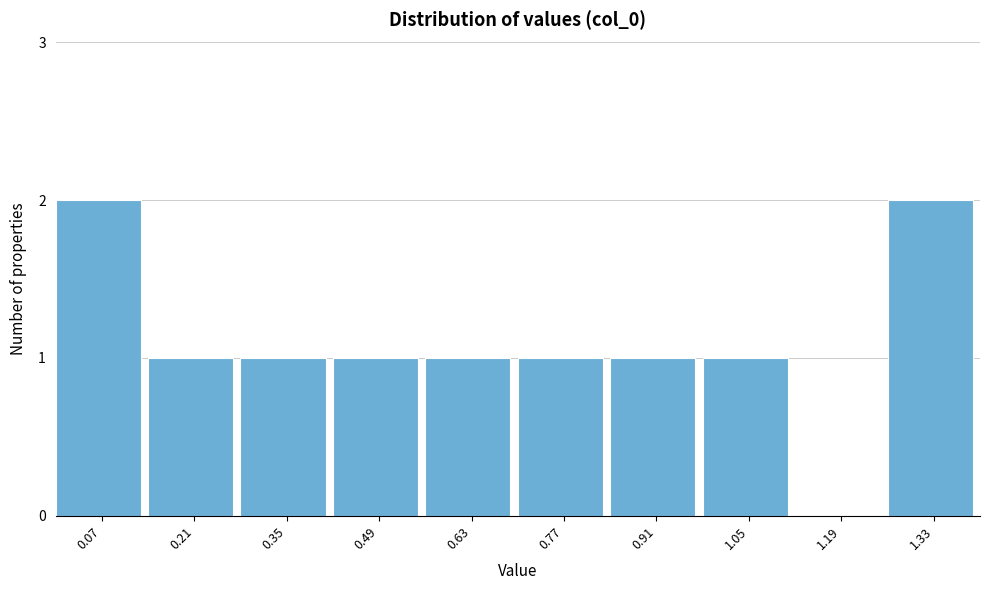

Reading left to right, what are all the values shown in this chart?

0.07=2	0.21=1	0.35=1	0.49=1	0.63=1	0.77=1	0.91=1	1.05=1	1.19=0	1.33=2